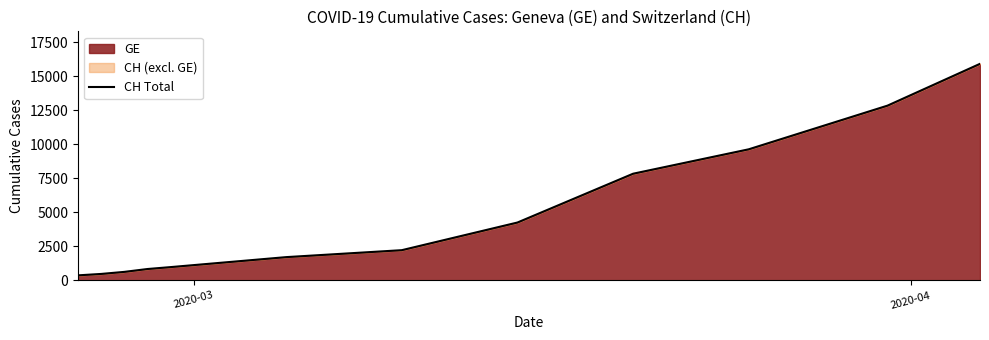

What is the minimum value shown in the chart?

375